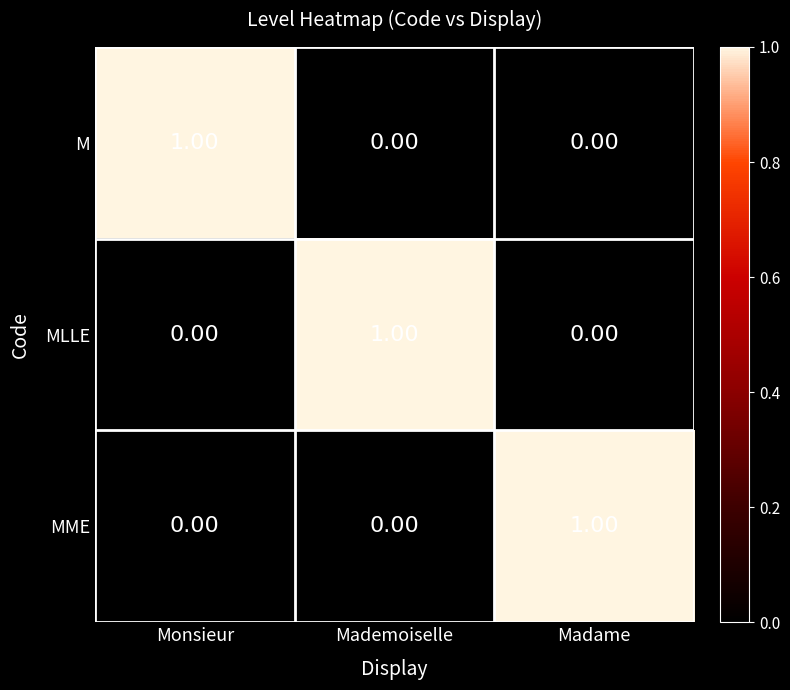

Is the value of MME at Madame greater than the value of MLLE at Madame?

Yes